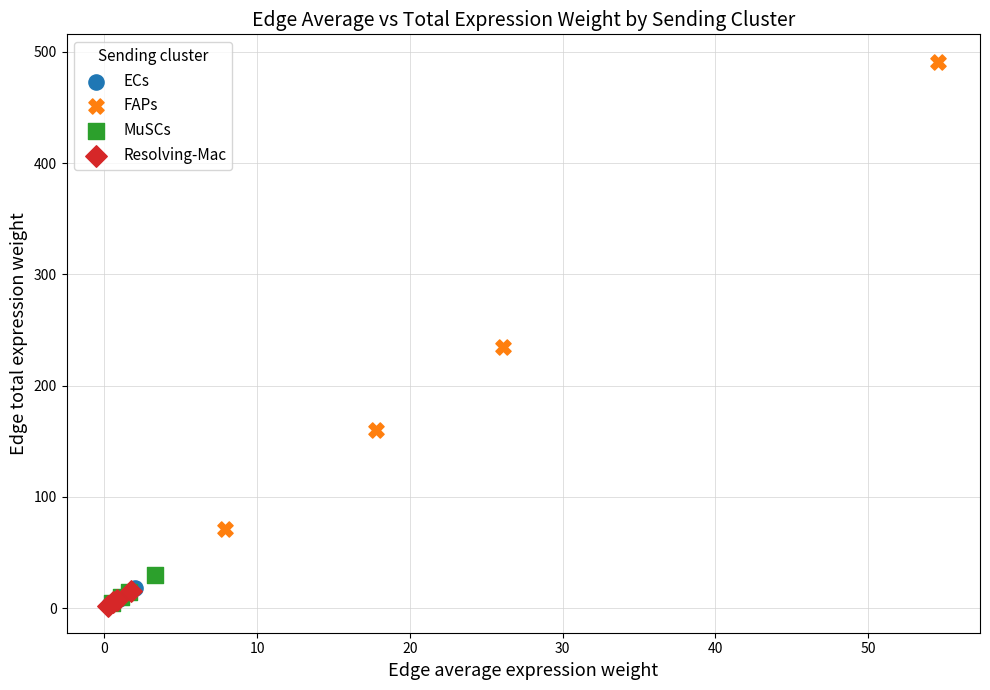

Which series contains the highest Y value?

FAPs